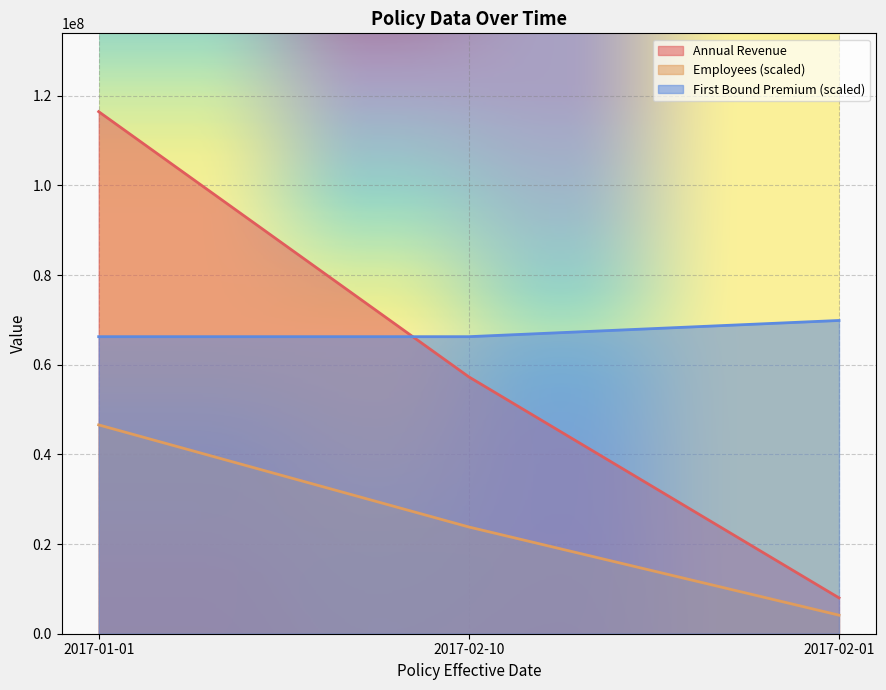

List the series in order of their peak value, highest first.

Annual Revenue, First Bound Premium (scaled), Employees (scaled)